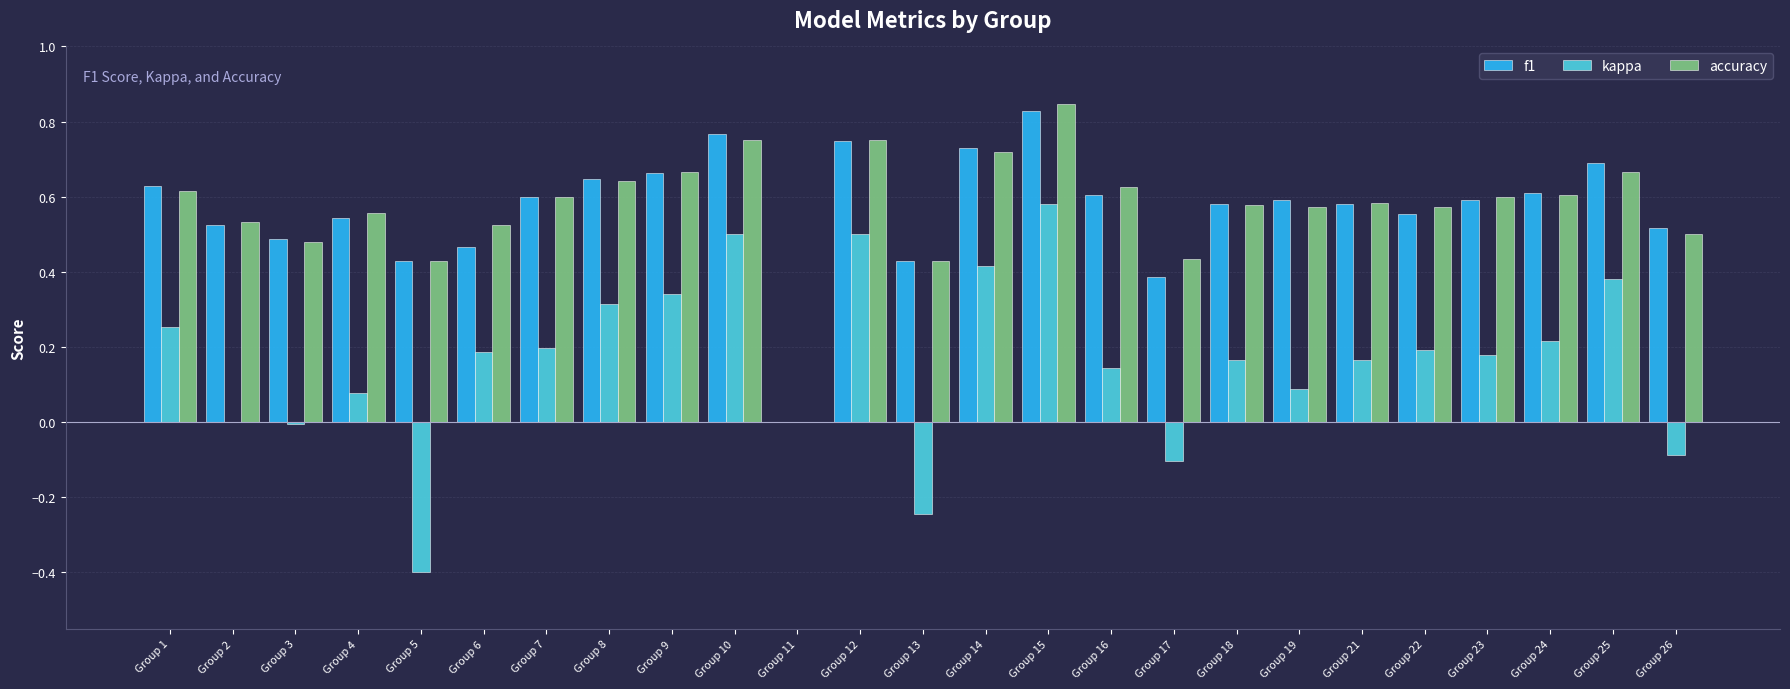

How many distinct data groups are displayed?

3